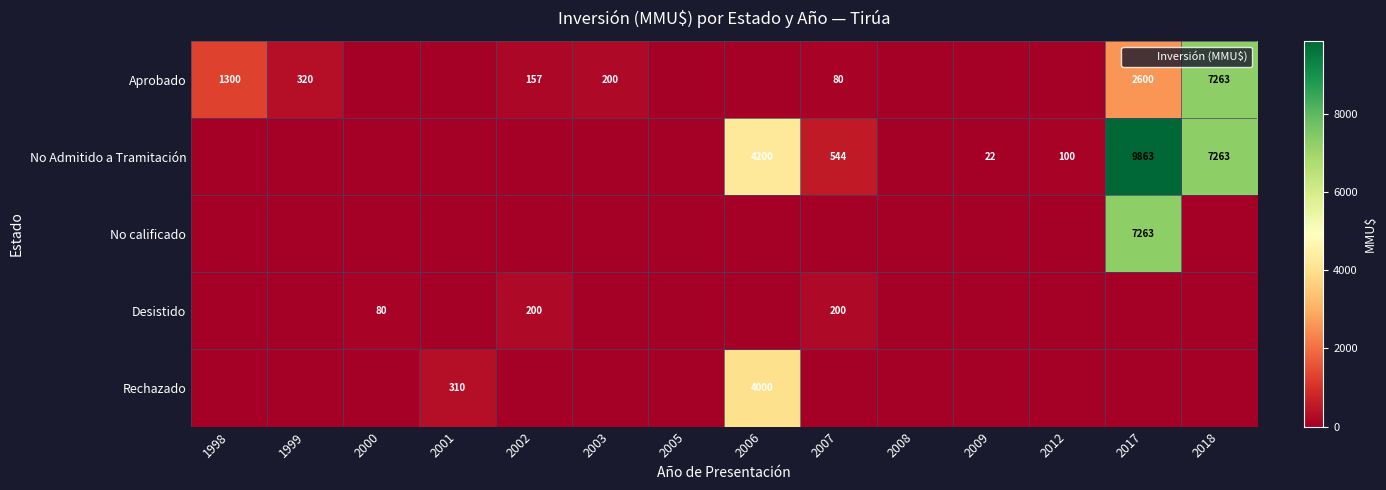

How many categories are shown in the chart?

14